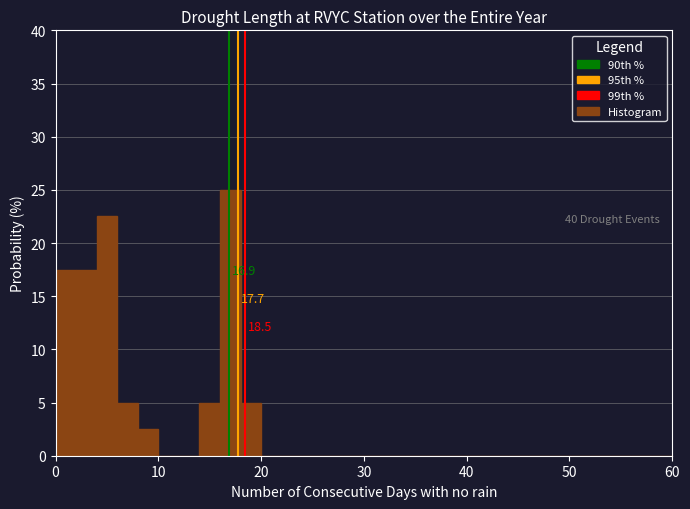

Around what value on the x-axis is the tallest bar? Give the approximate position of its centre, as read against the axis.

17